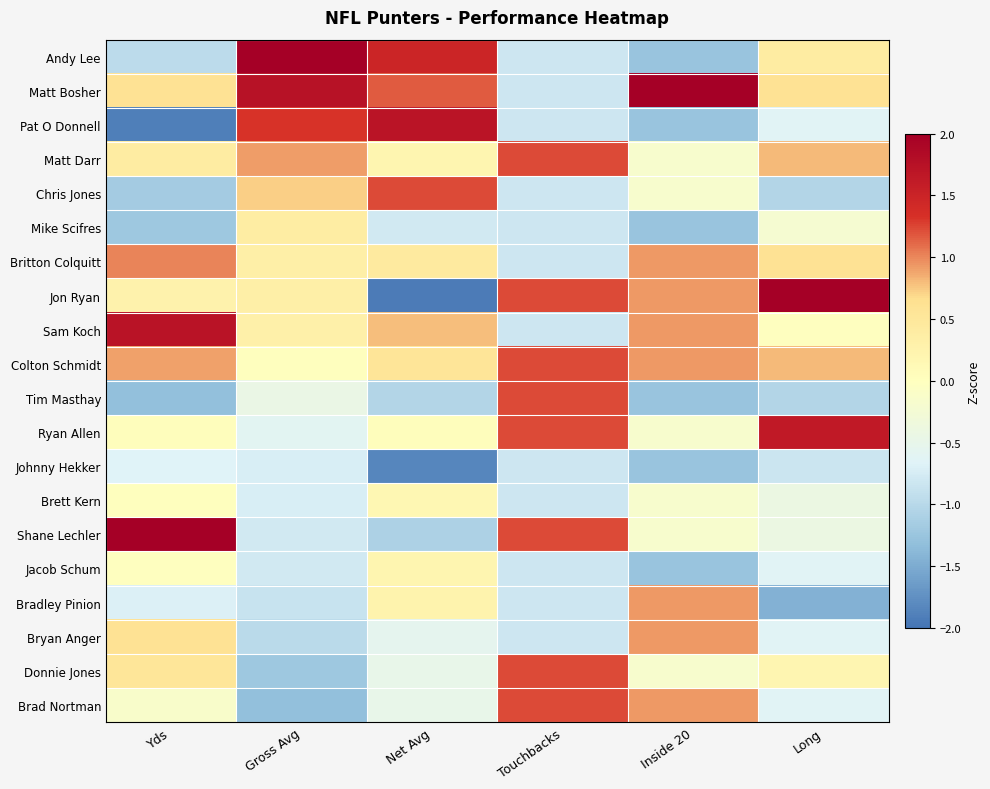

Count the number of data series in this chart.

20